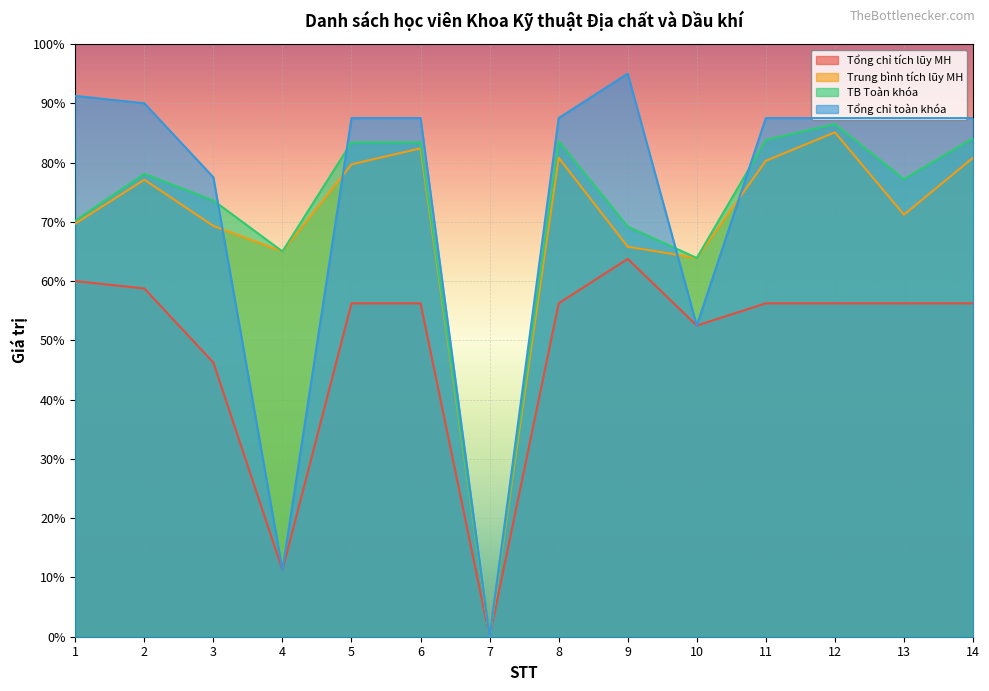

True or false: TB Toàn khóa has a value of 0.0 at 7.

True